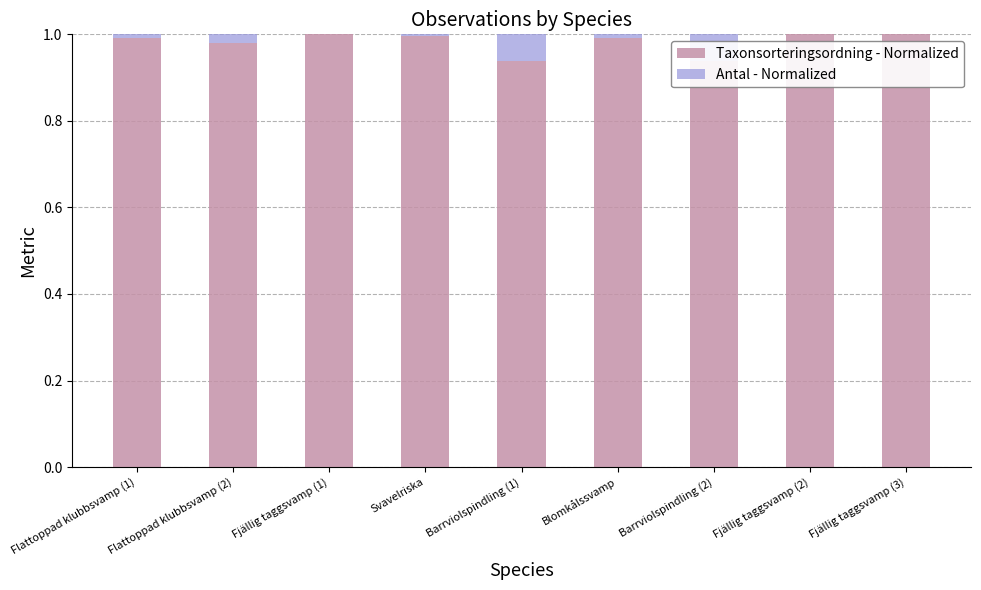

What is the difference between the highest and lowest values at Barrviolspindling (2)?

0.8